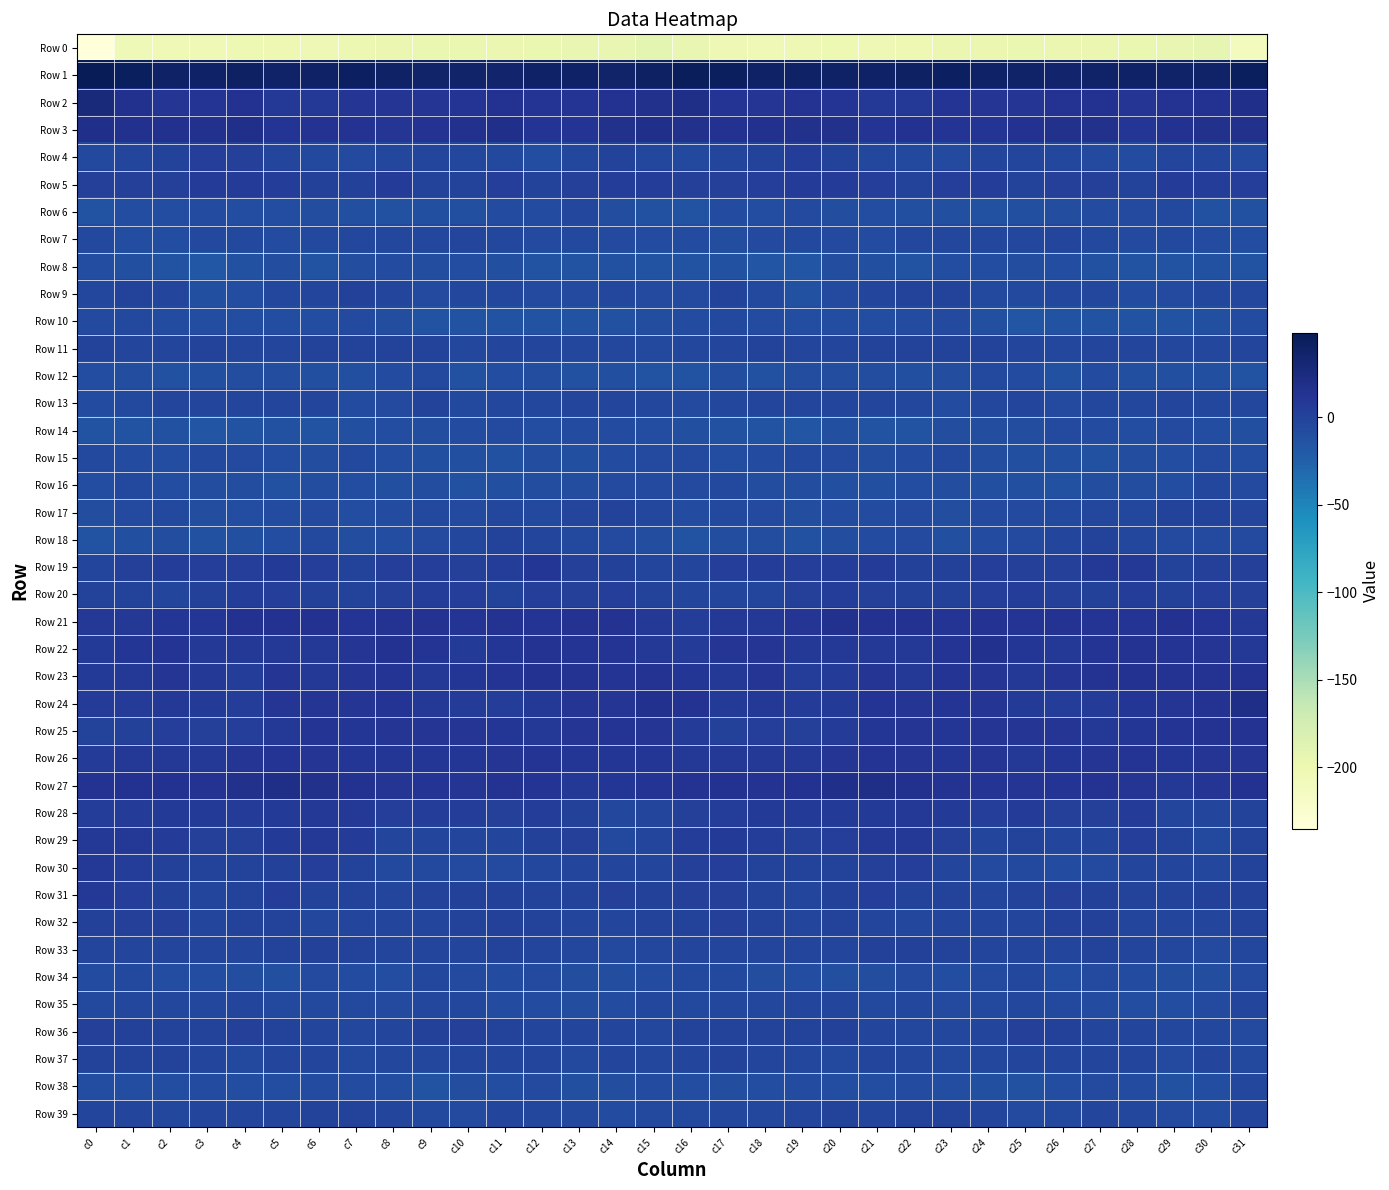

Which series has the largest total across all categories?

Row 1